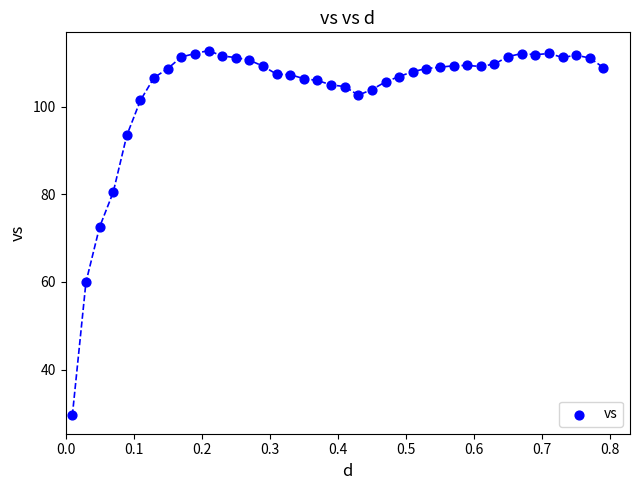

What is the range of X values (max minus min)?

0.8